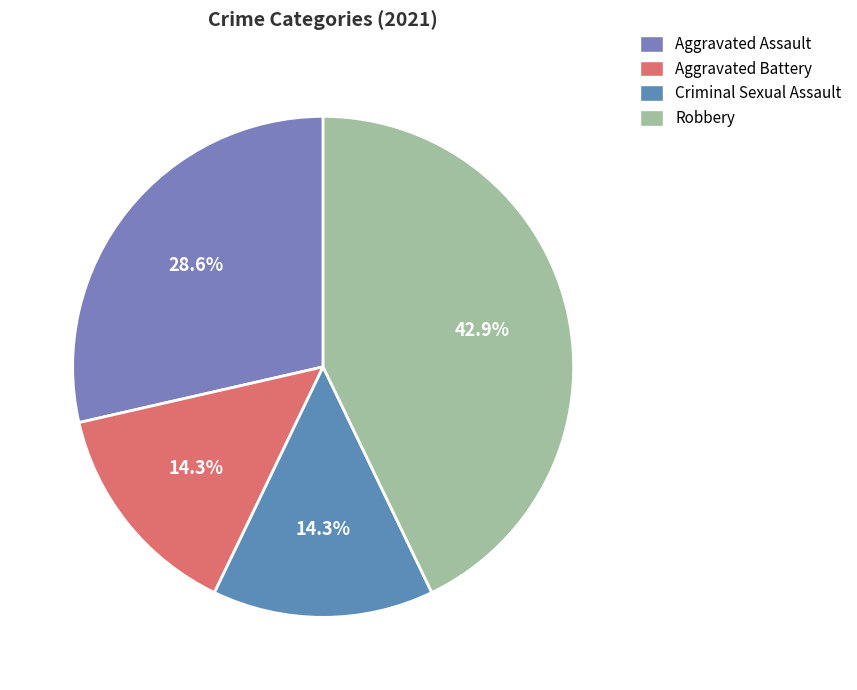

To the nearest percent, what is the average slice percentage?

25%